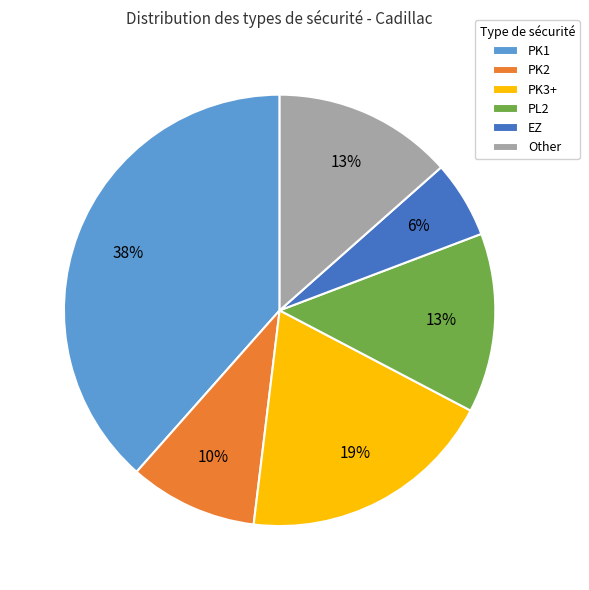

Between PK1 and PL2, which is larger?

PK1